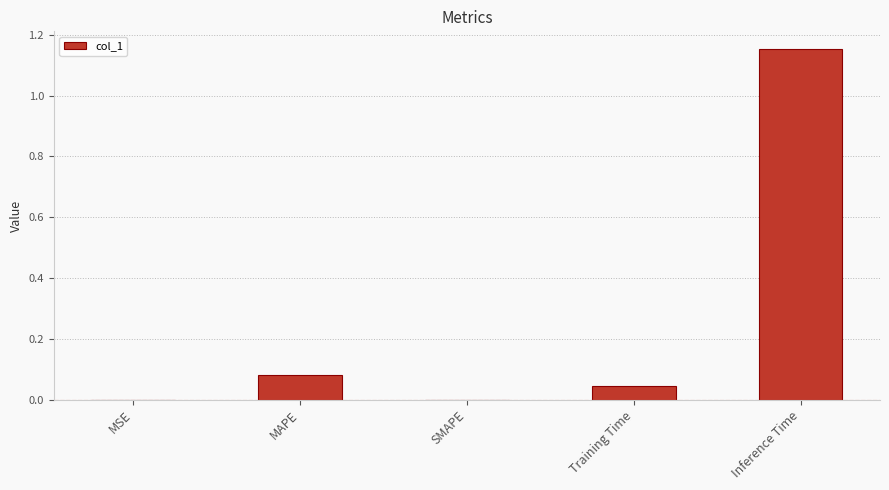

What is the sum of all values?

1.3